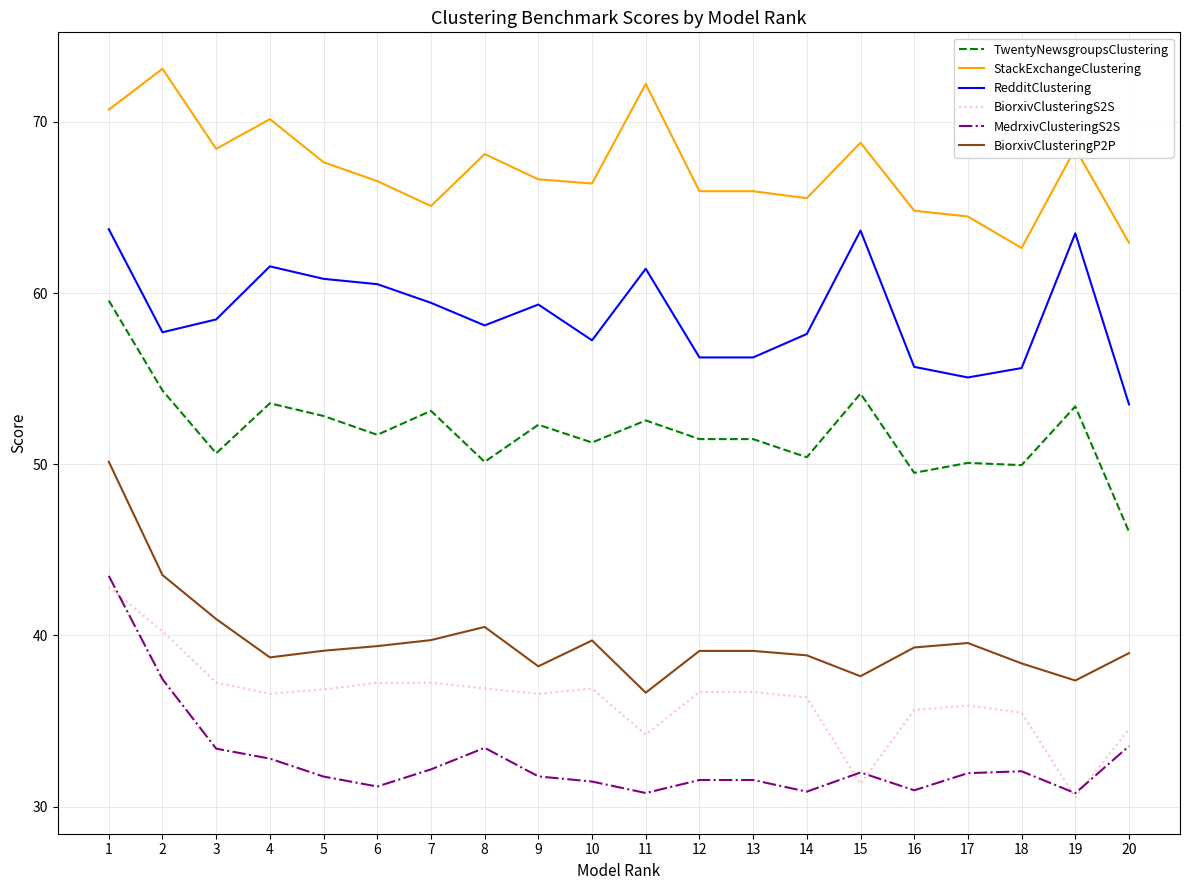

Which series changed the most between 4 and 13?

RedditClustering